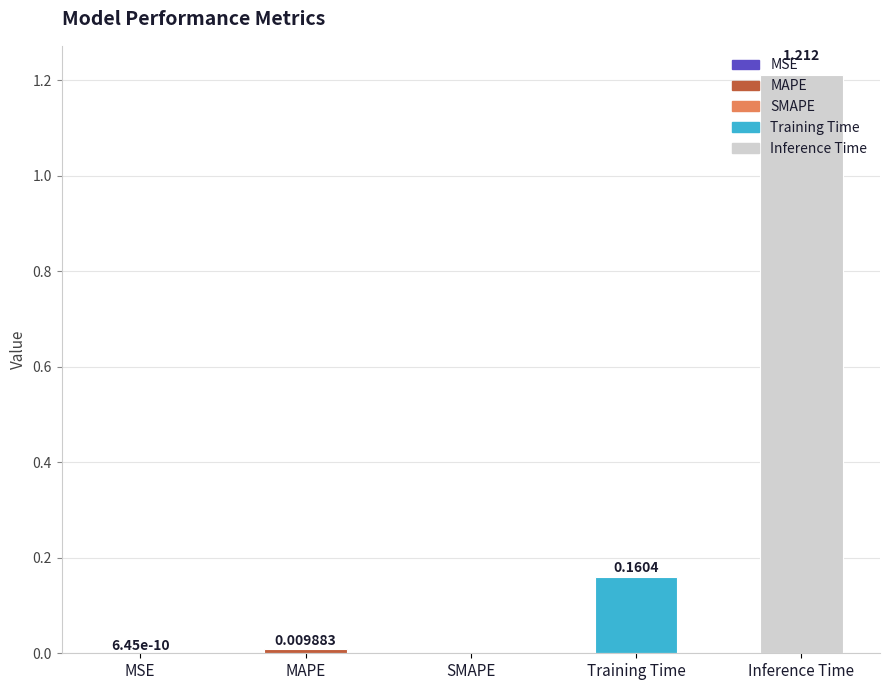

Count the number of data series in this chart.

1